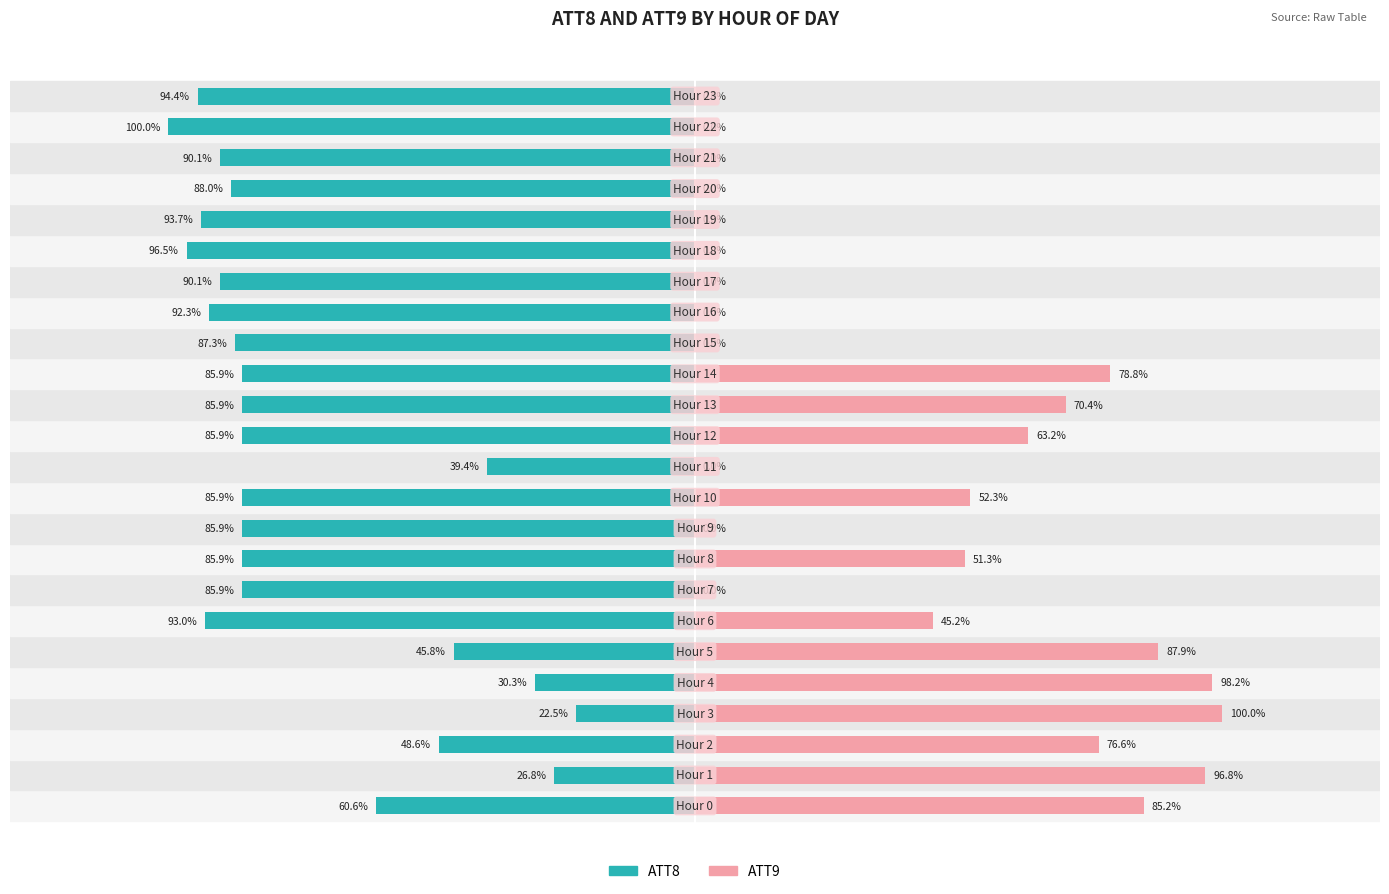

True or false: ATT8 has a value of -85.9 at 8.

True